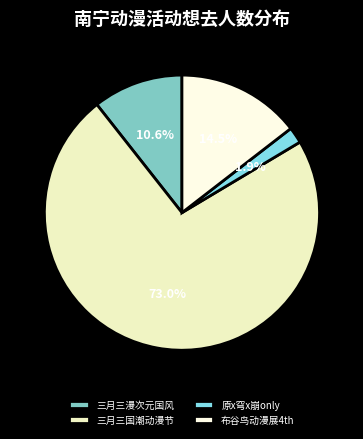

Which slice represents more than half of the pie?

三月三国潮动漫节